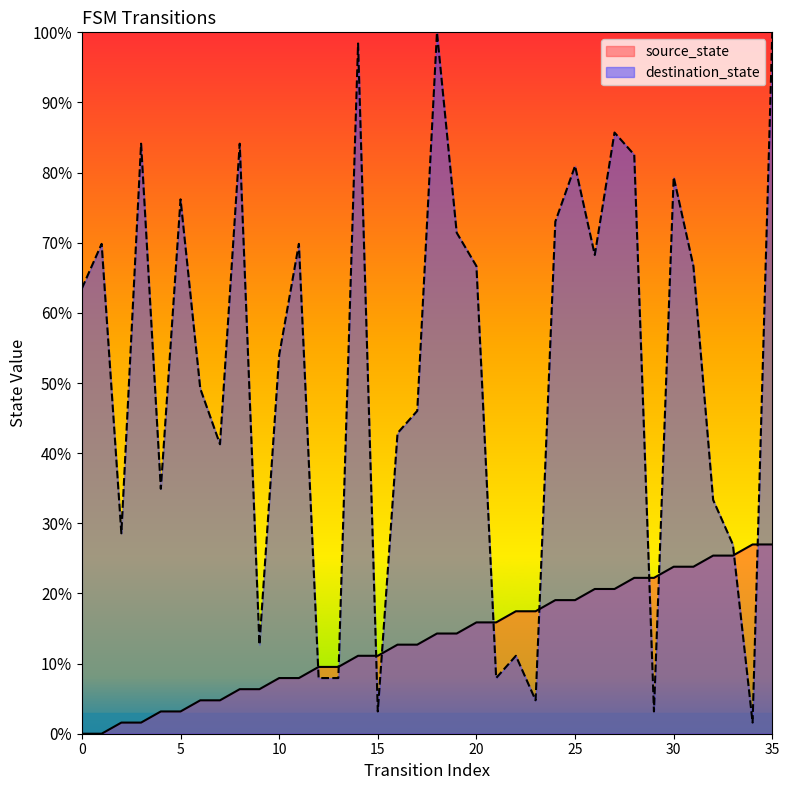

The source_state series shows 0.2 at 25. True or false?

True